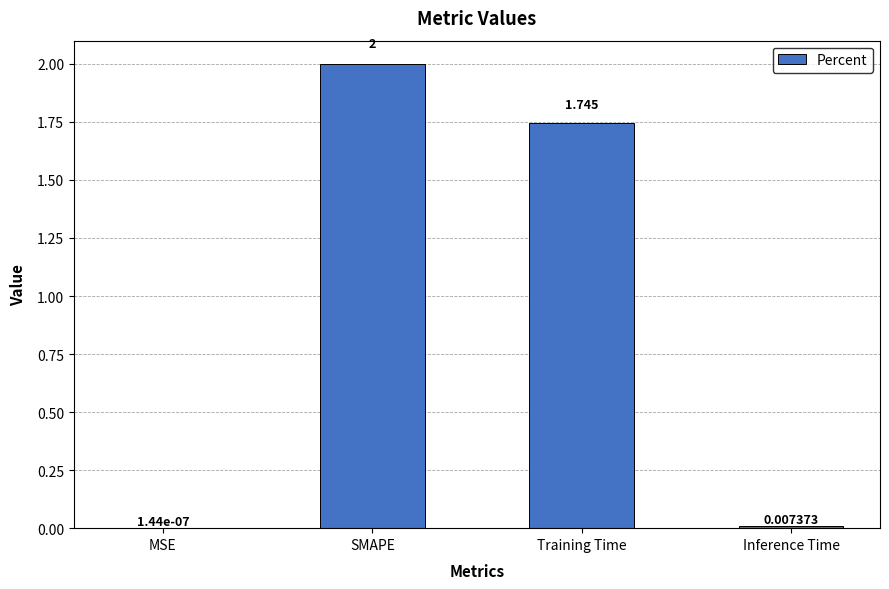

Which has a higher value, Training Time or MSE?

Training Time